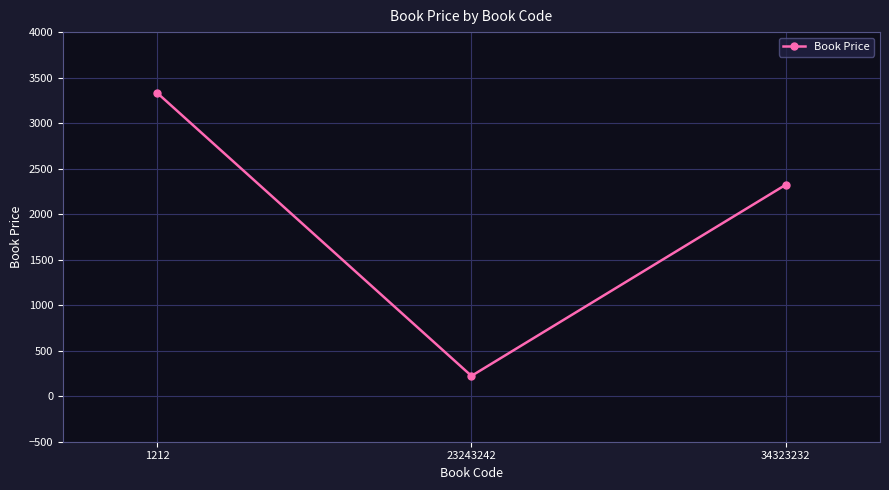

What is the sum of the values at 1212 and 23243242?

3555